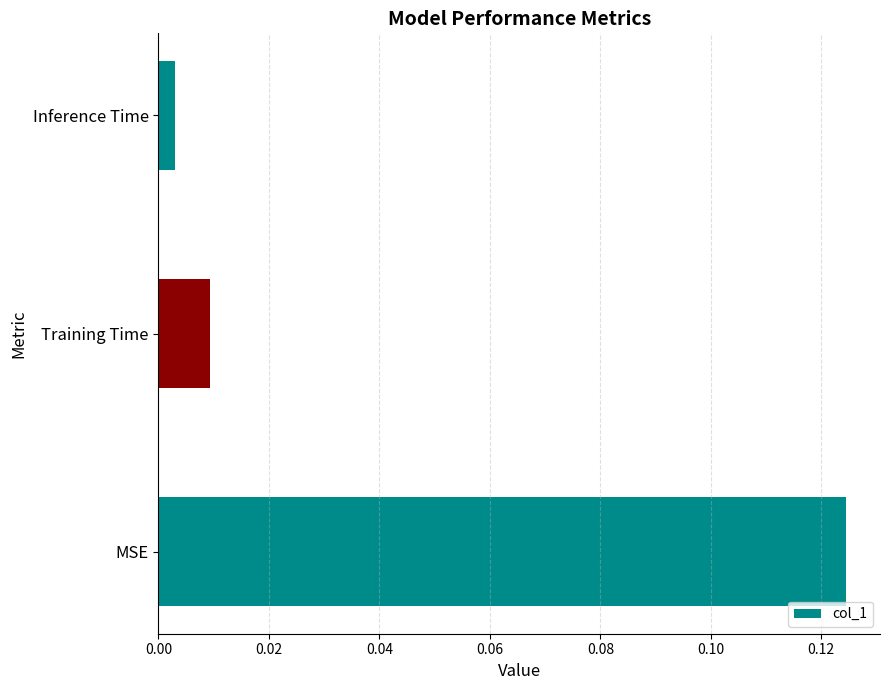

Which label corresponds to the largest value in the chart?

MSE